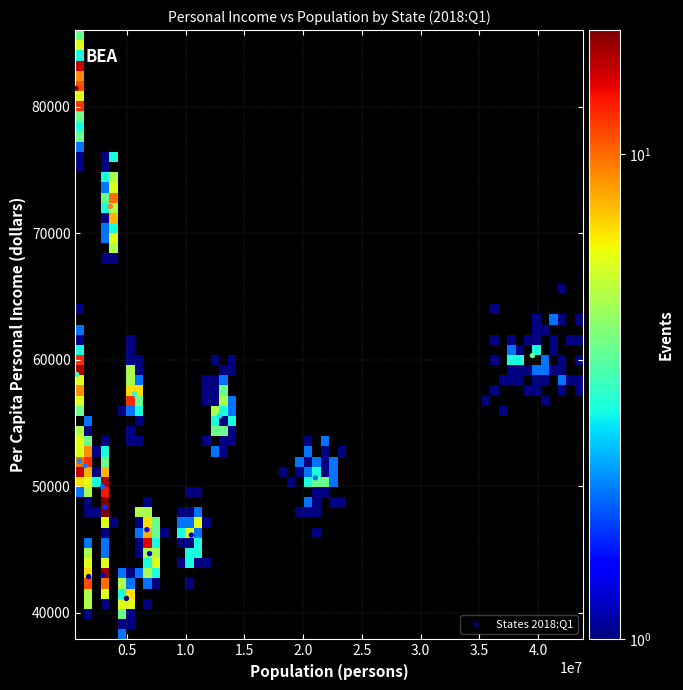

What is the range of X values (max minus min)?

38816351